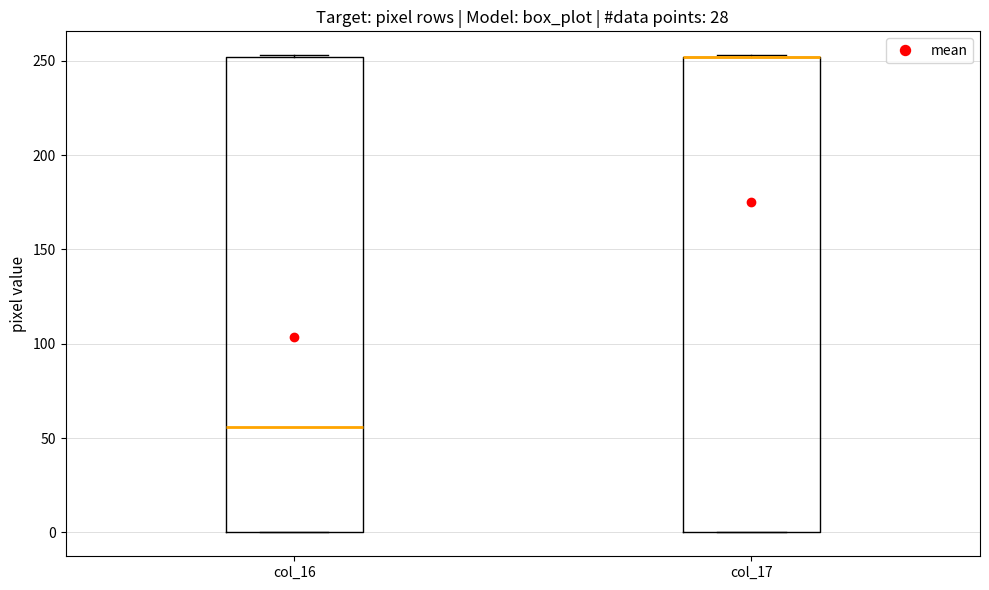

Where is the lower edge of the box for col_17 on the y-axis? The values are not printed on the chart, so give them approximately, as read against the axis.

0